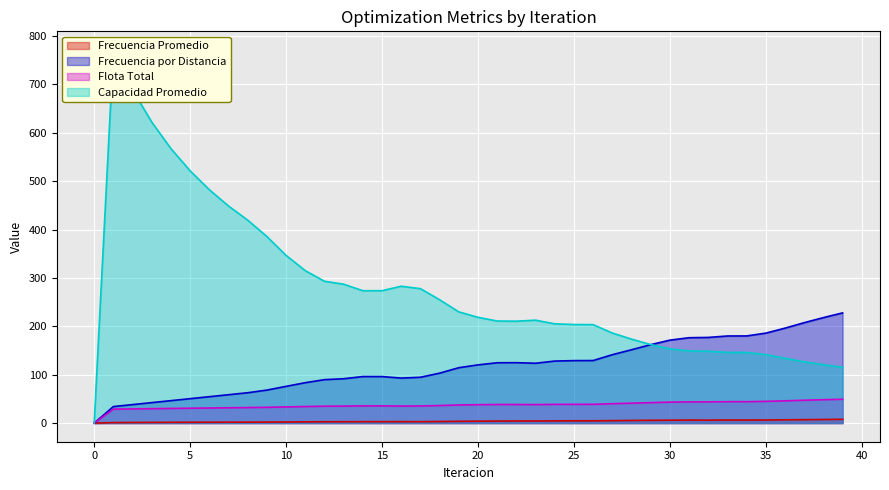

The value of Capacidad Promedio at 14 is 64.0. True or false?

False